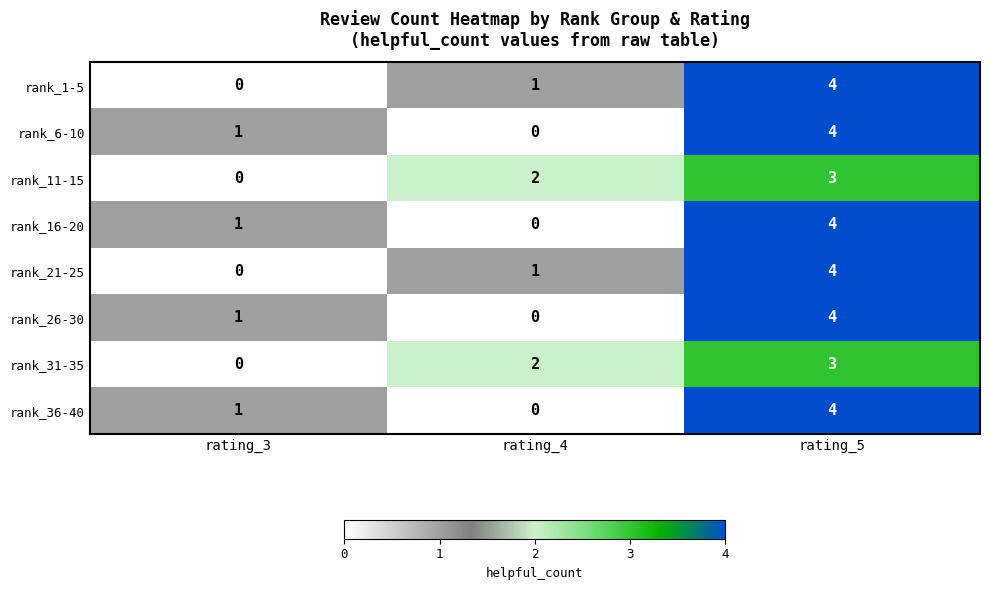

The rank_11-15 series shows 0 at rating_3. True or false?

True